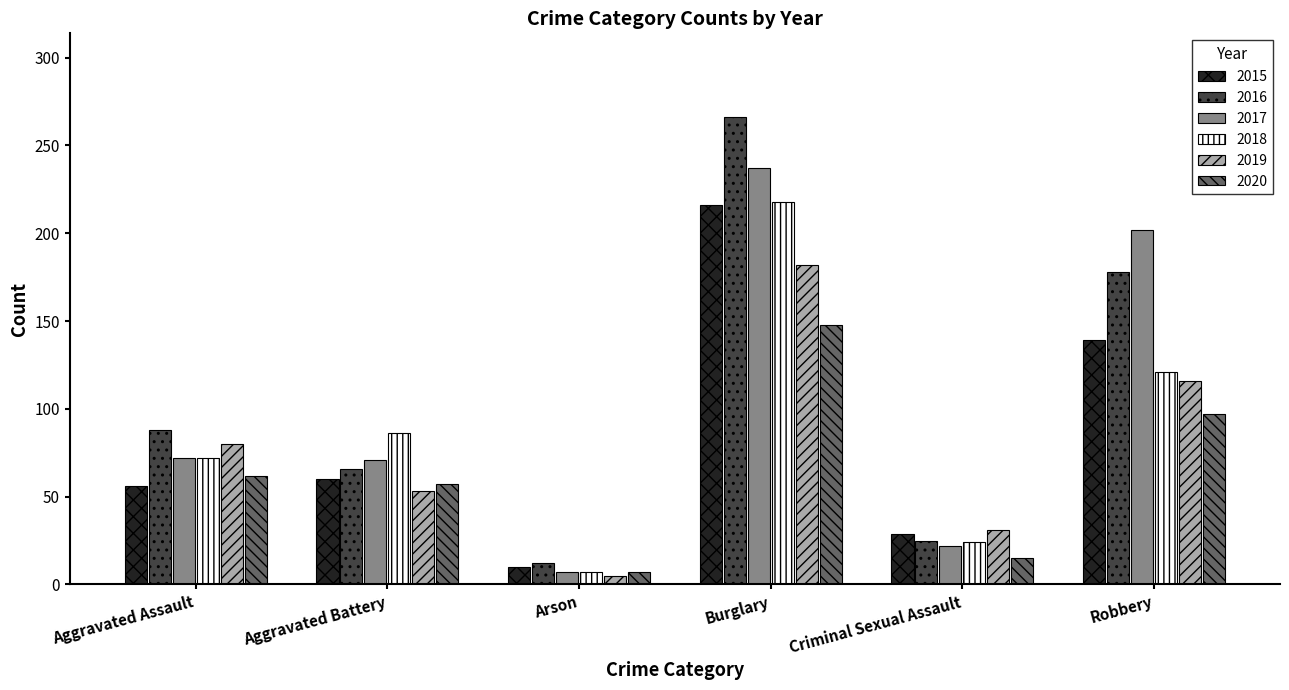

What is the label of the 3rd bar from the left?

Arson